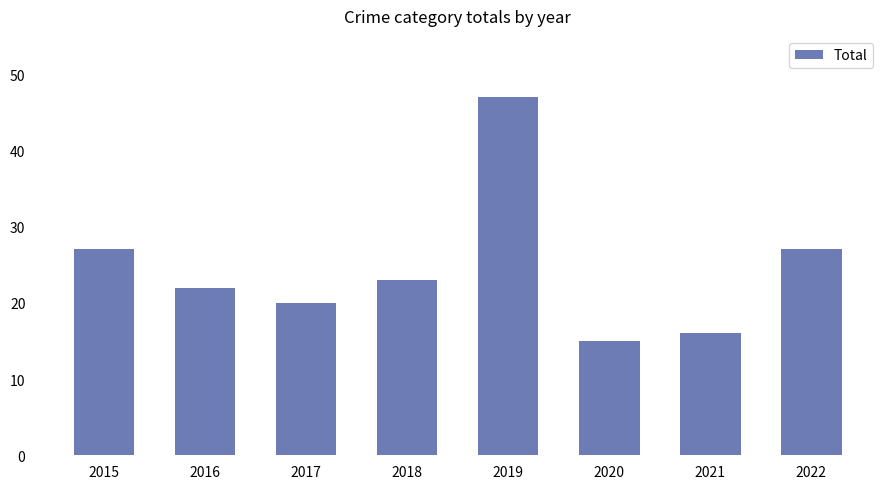

What is the sum of the values at 2019 and 2020?

62